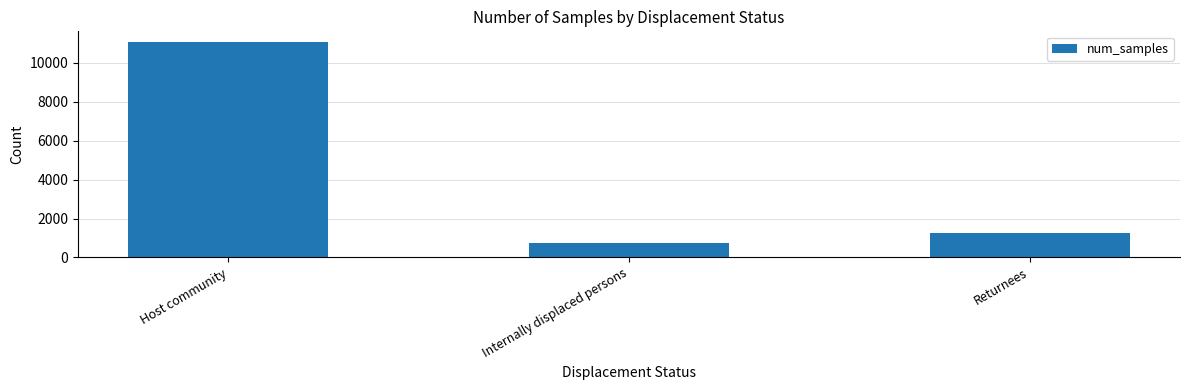

What position from the left is Host community?

1